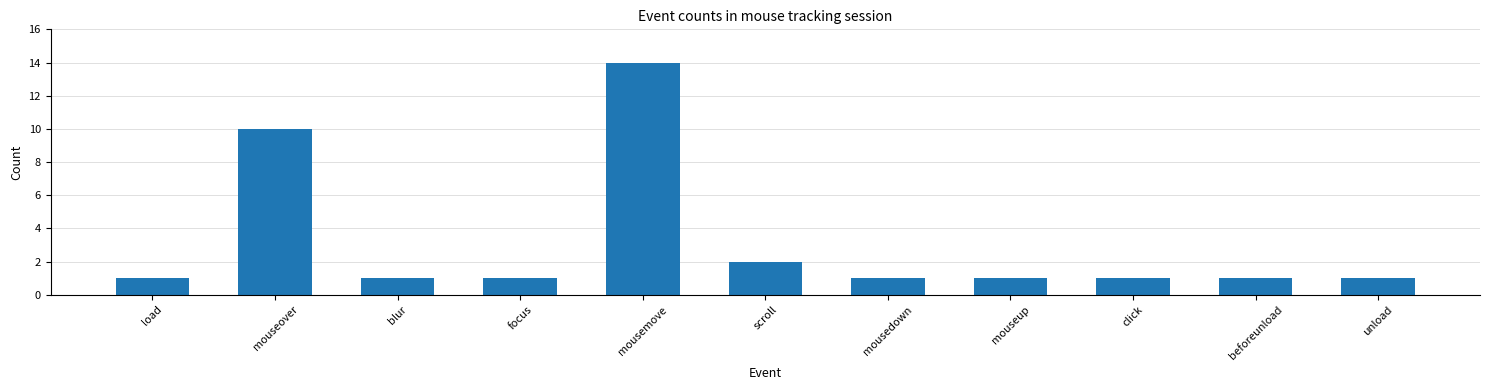

Count the number of data series in this chart.

1